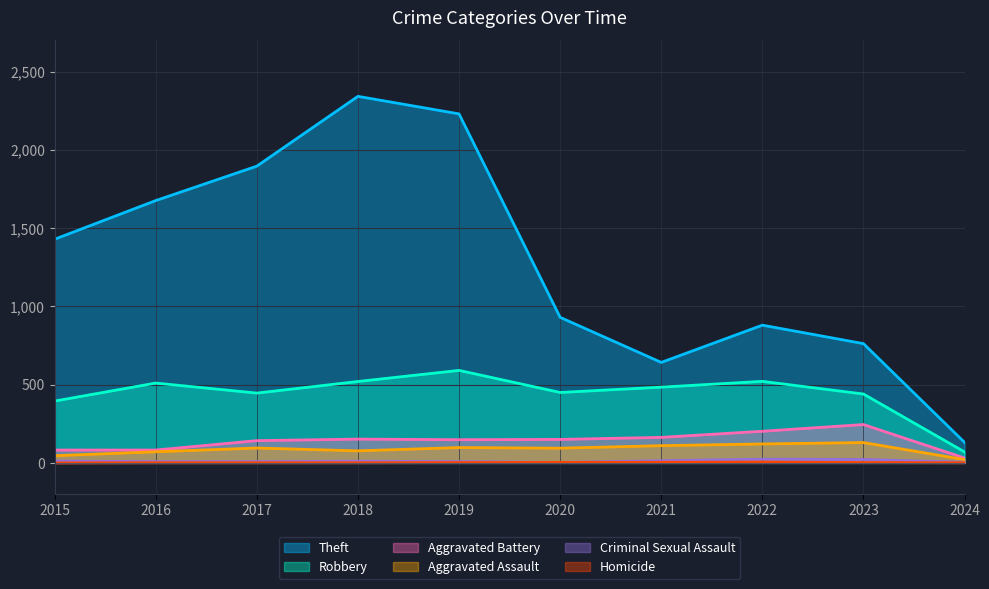

True or false: Theft and Criminal Sexual Assault cross at least once.

False